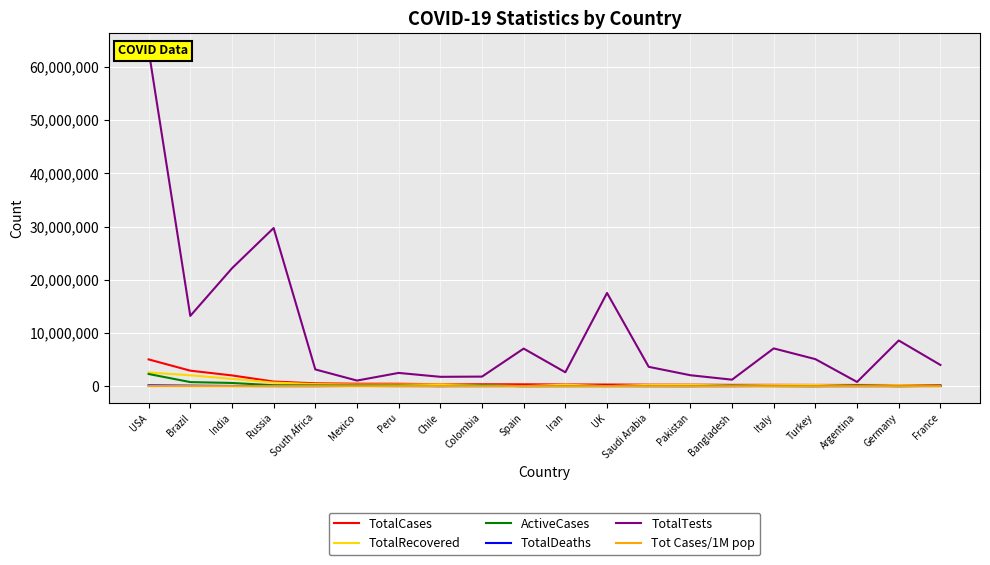

What position from the right is USA?

20